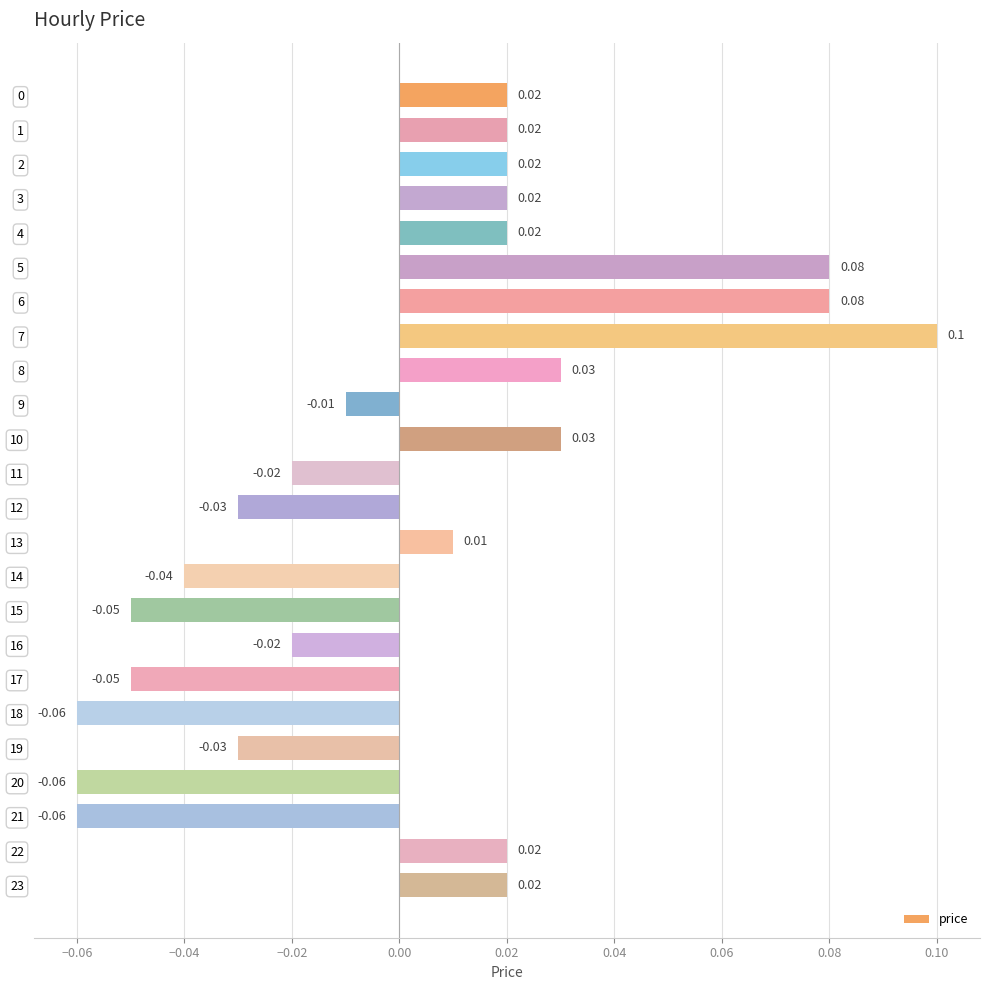

Between 4 and 5, which is larger?

5